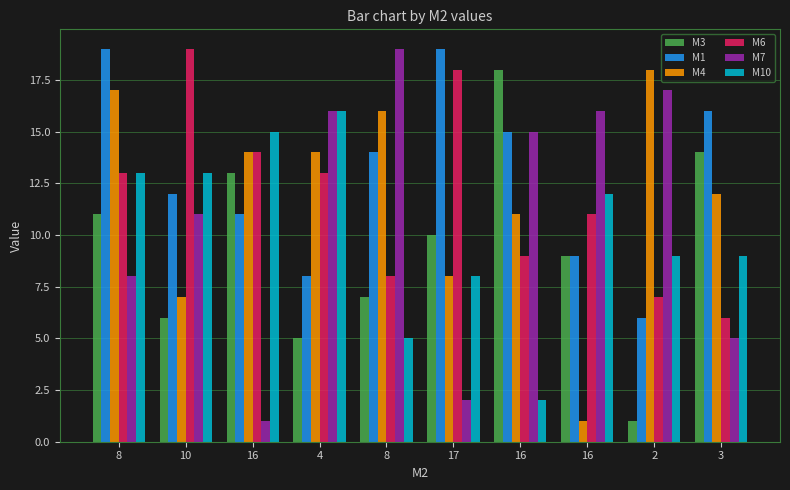

Which category has the highest value across all series?

8